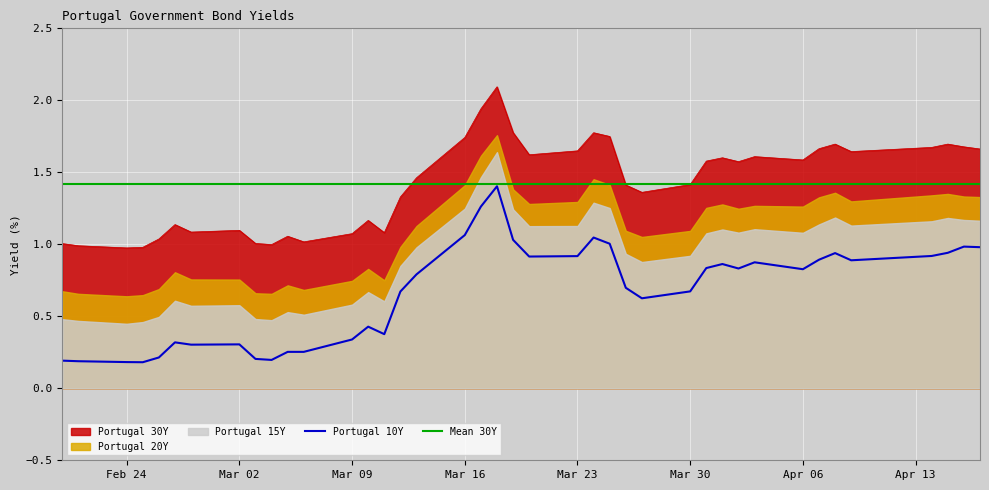

True or false: Portugal 30Y and Portugal 10Y cross at least once.

False